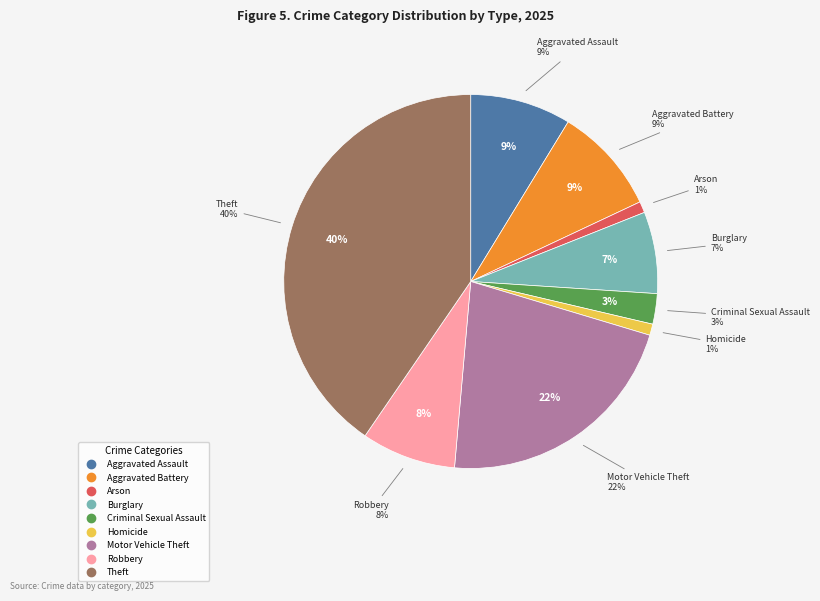

True or false: Theft accounts for 35% of the total.

False